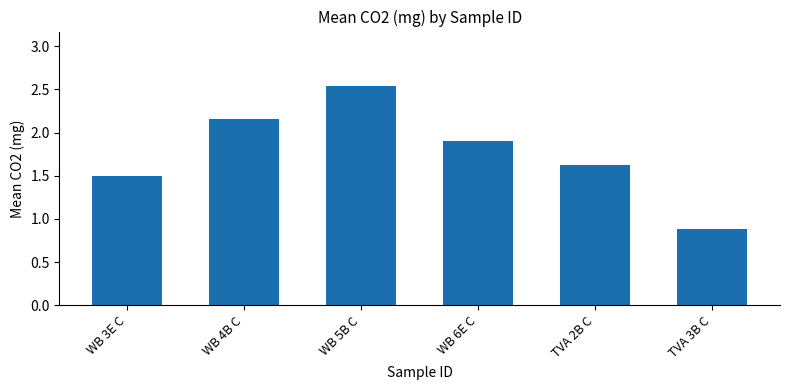

What value does the data have at WB 6E C?

1.9